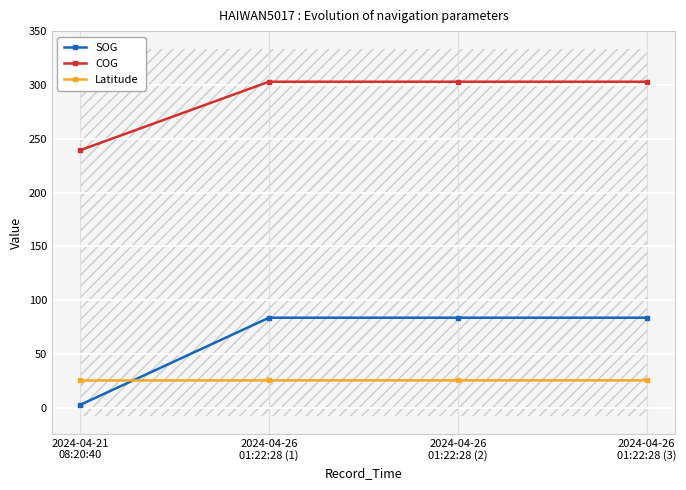

Which label corresponds to the largest value in the chart?

2024-04-26
01:22:28 (1)